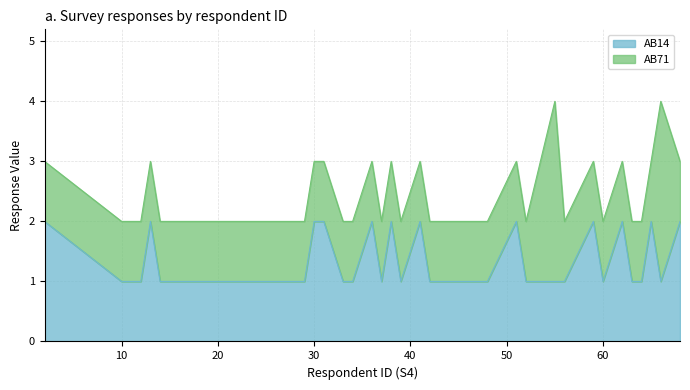

Reading left to right, what are all the values shown in this chart?

2	1	1	2	1	1	1	1	1	1	1	1	1	1	2	2	1	1	2	1	2	1	2	1	1	1	1	1	2	1	1	1	2	1	2	1	1	2	1	2